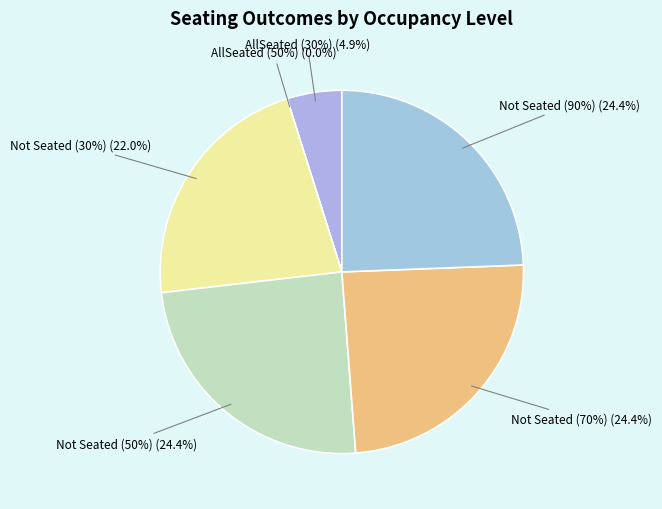

To the nearest percent, what is the average slice percentage?

17%